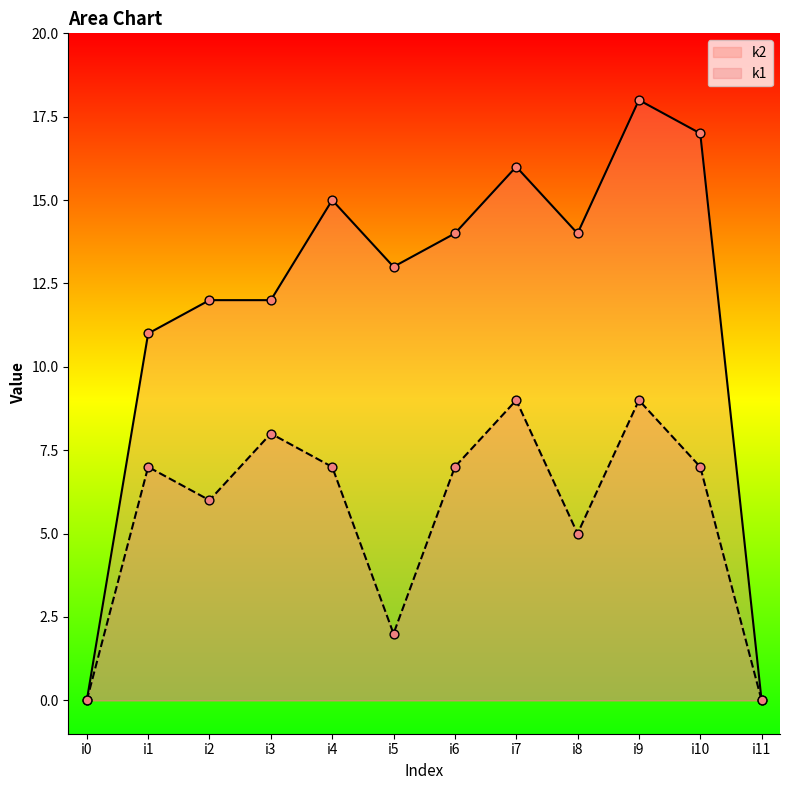

What is the total value across all series at i1?

18